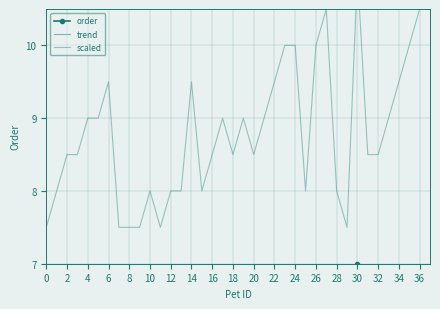

What is the change in value from 10 to 31?

+1